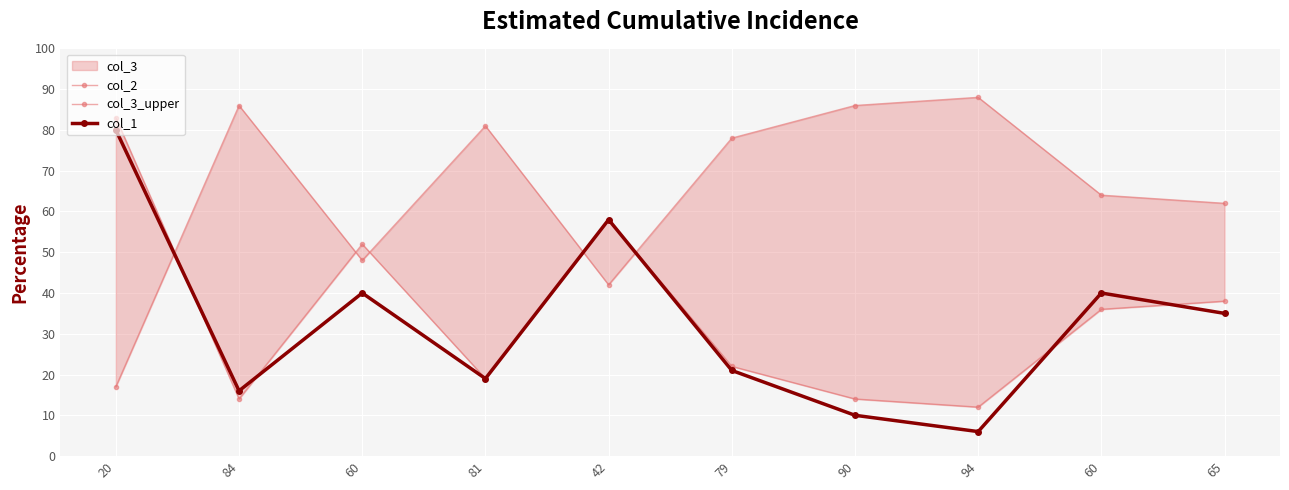

Which series changed the most between 81 and 90?

col_1